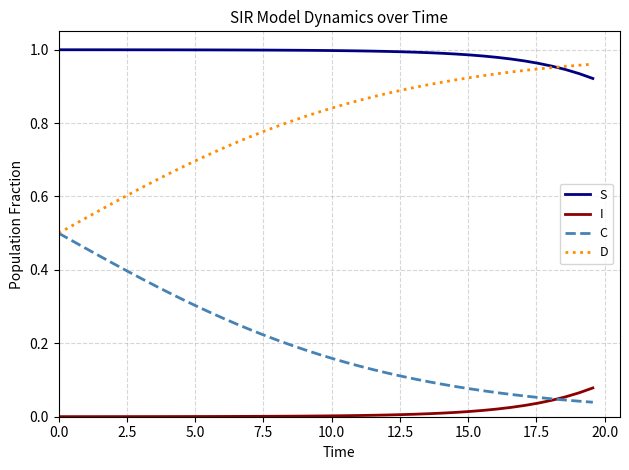

True or false: S and I intersect in this chart.

False